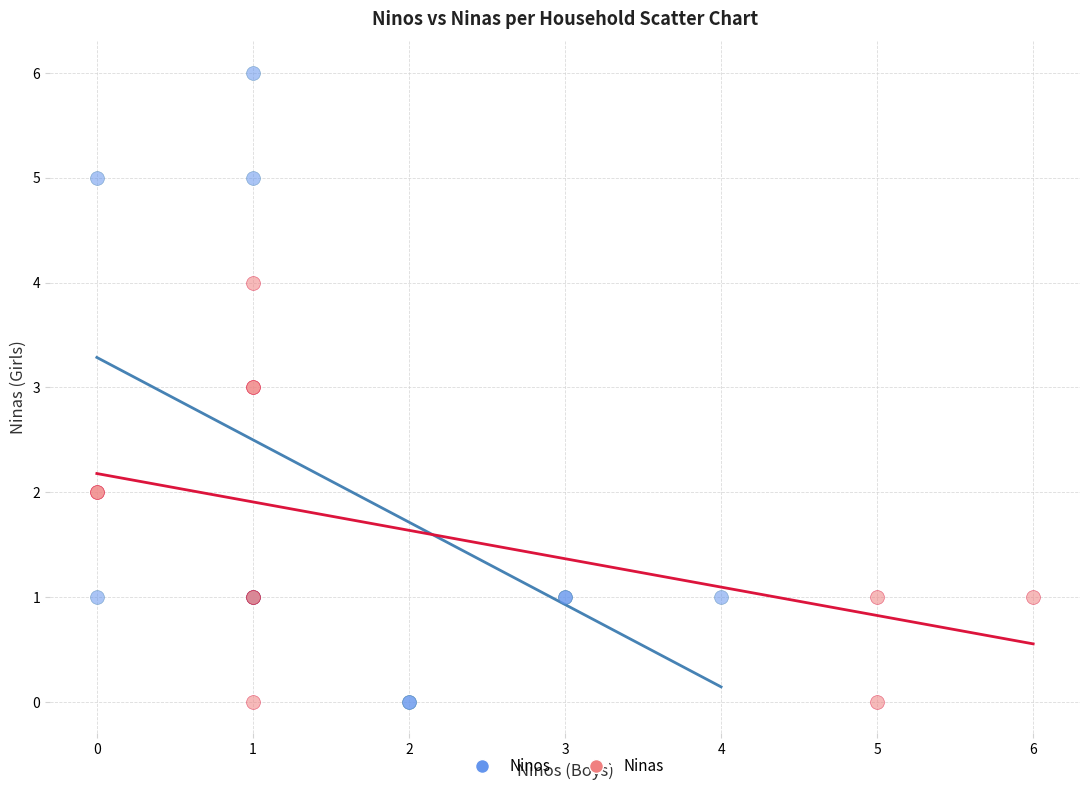

Which series contains the highest Y value?

Ninos